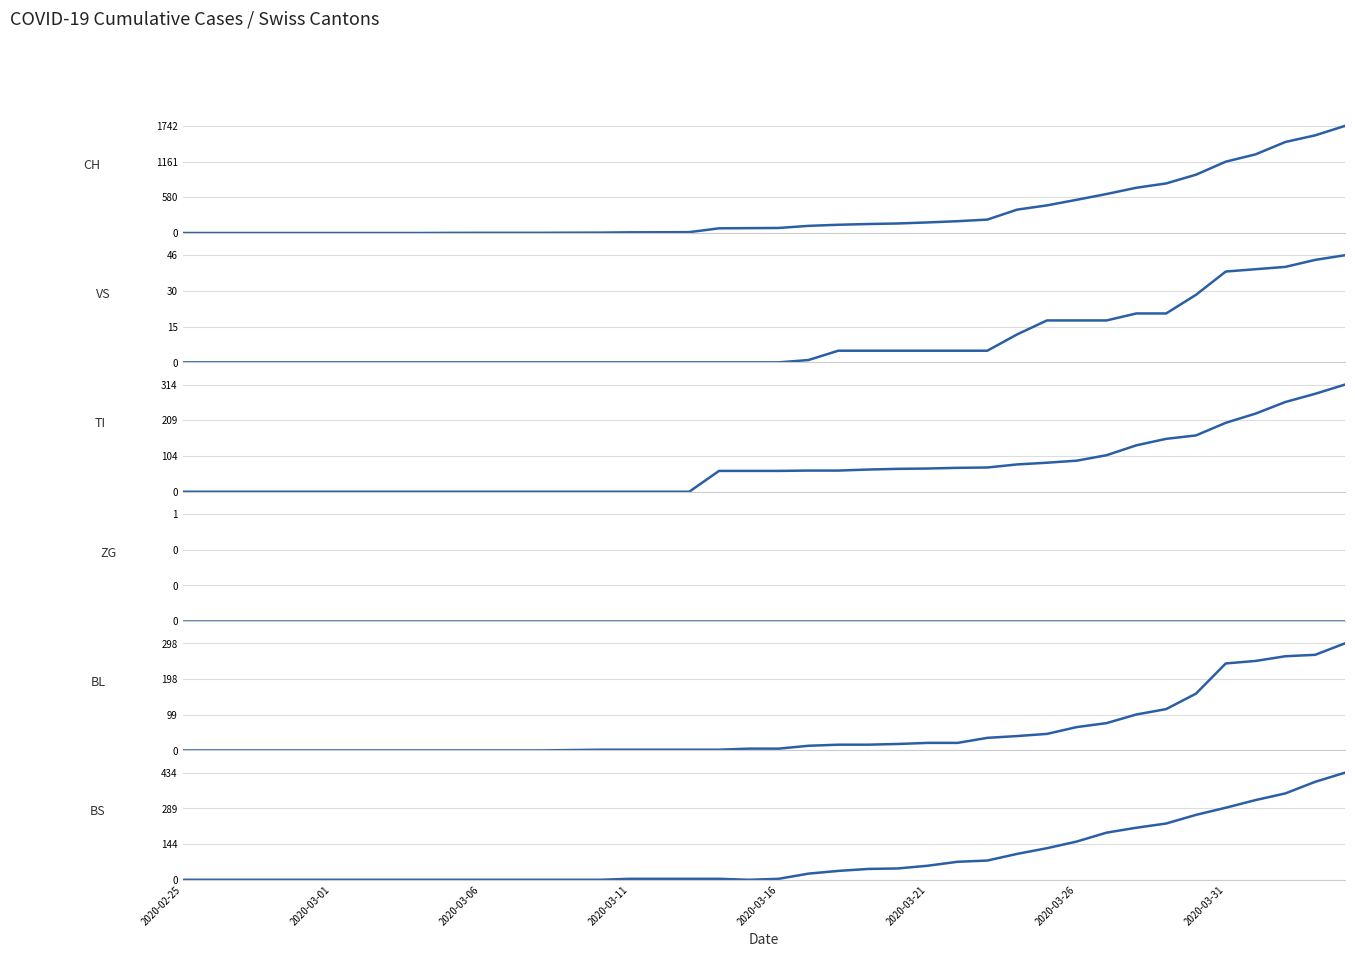

Which series has the widest spread of values?

CH